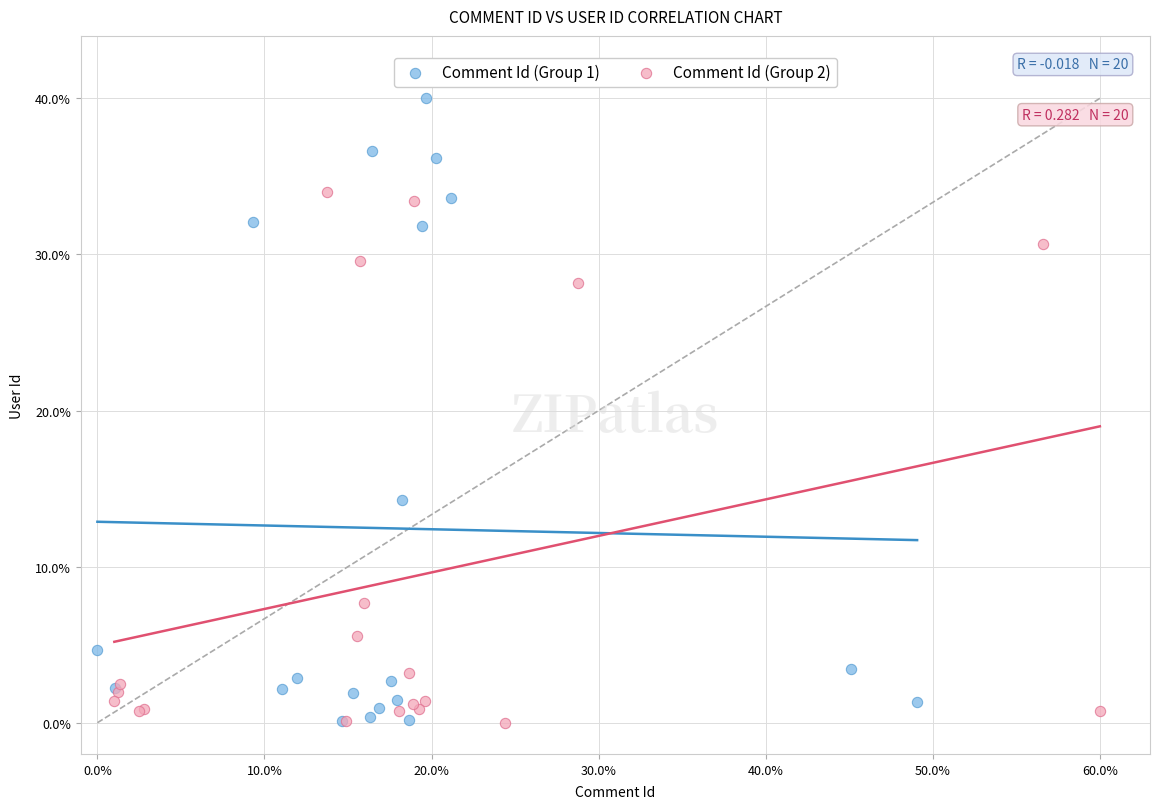

Which series reaches the maximum Y coordinate?

Comment Id (Group 1)